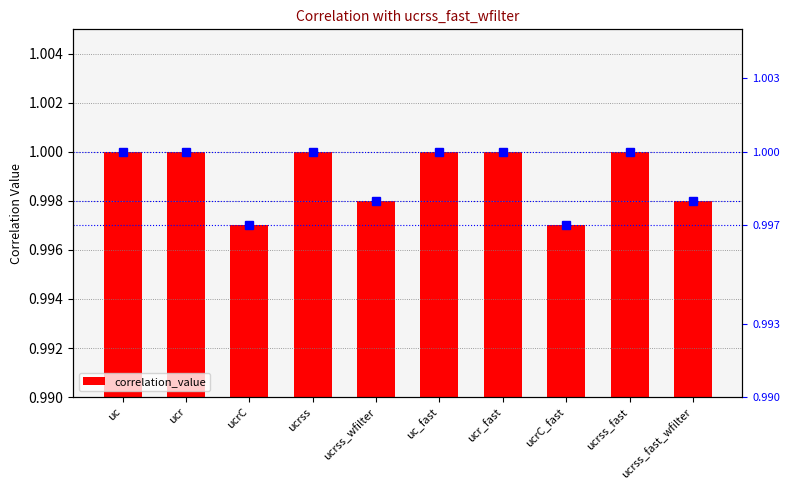

What is the maximum value shown in the chart?

1.0